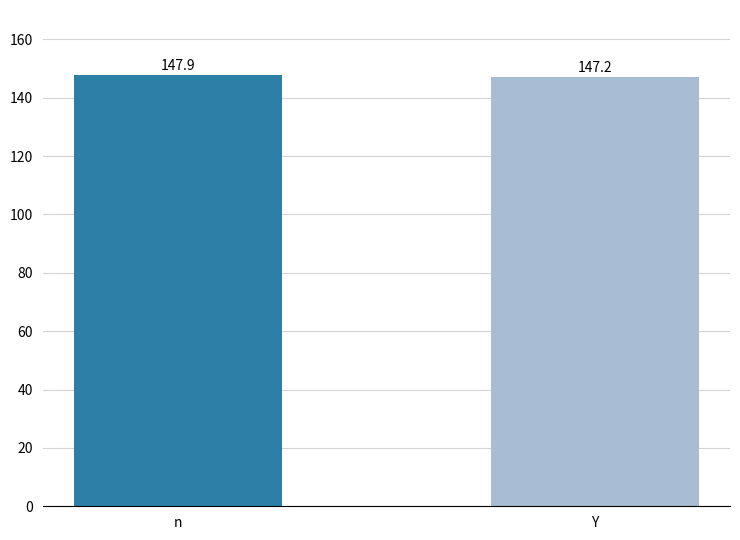

What is the value of the 1st bar from the left?

147.9